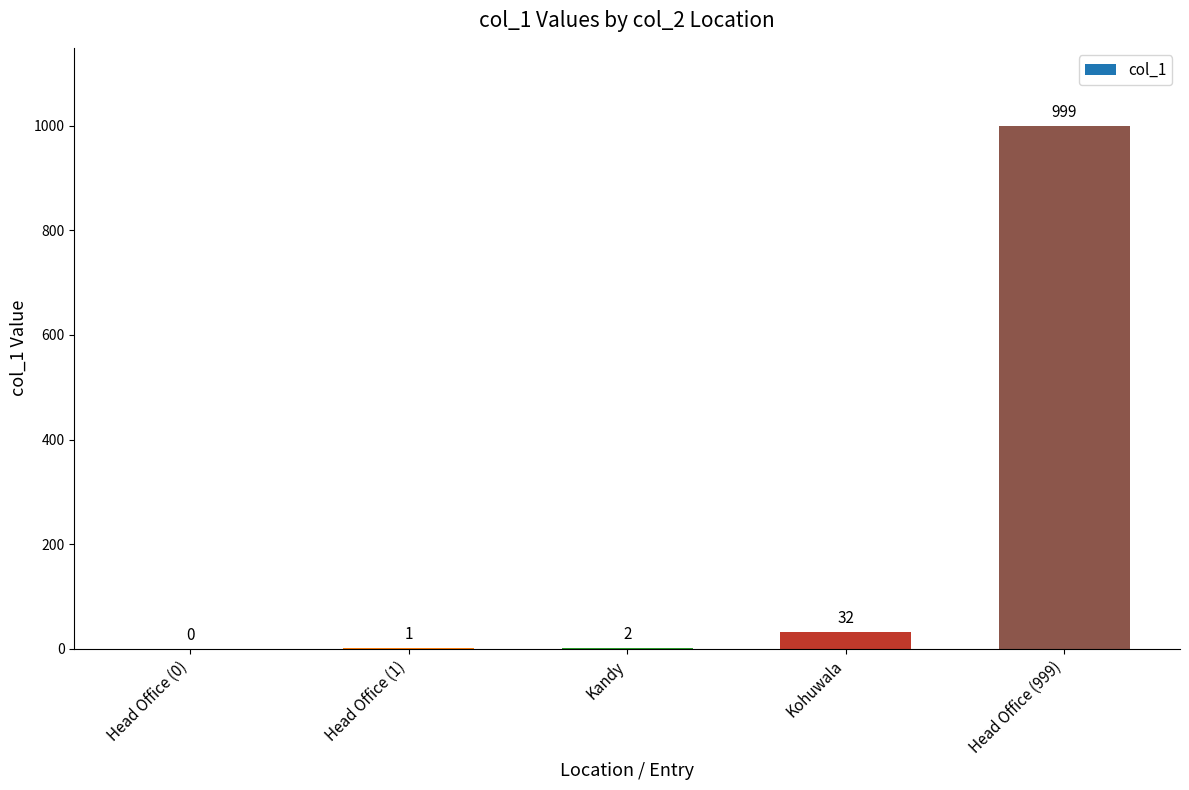

What is the sum of all values?

1034